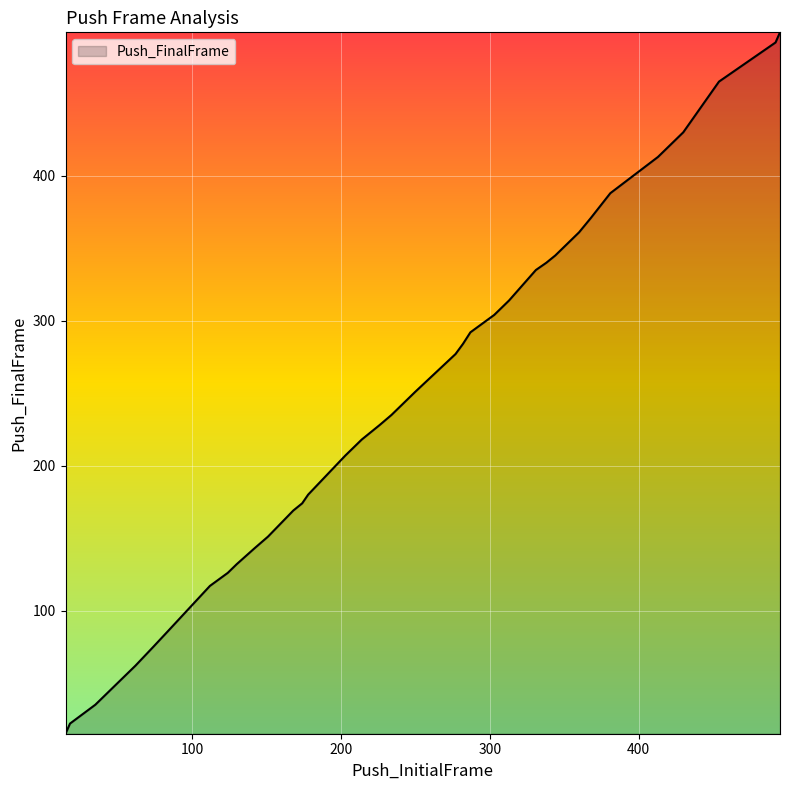

What is the maximum value shown in the chart?

499